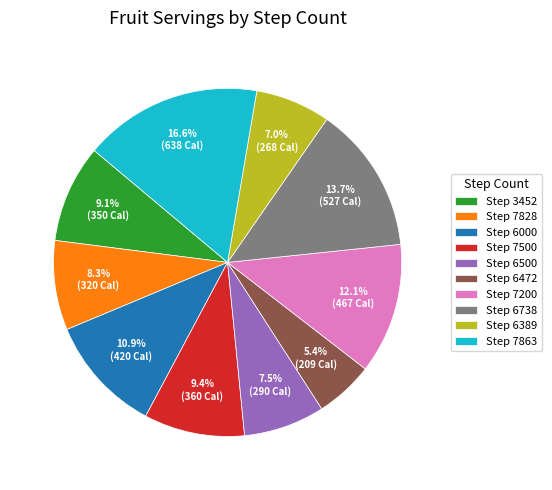

Between Step 6738 and Step 7863, which is larger?

Step 7863